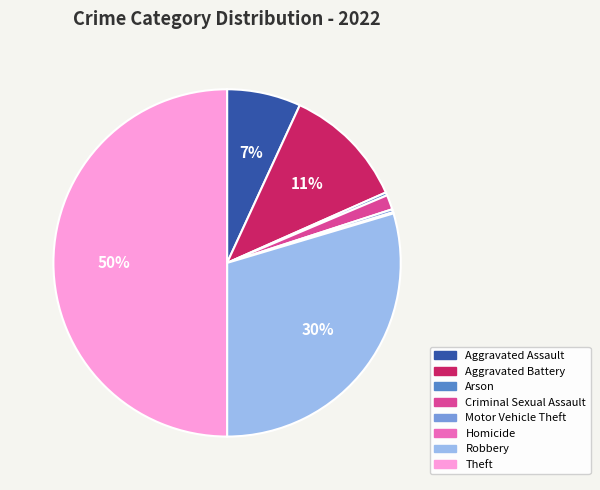

Combined, do Motor Vehicle Theft and Aggravated Assault account for over 50%?

No